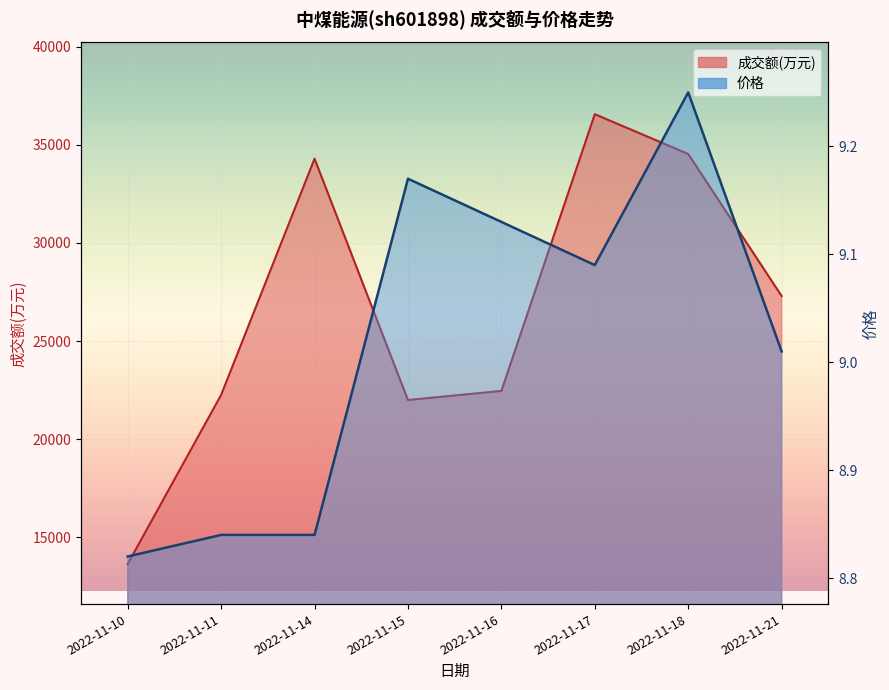

What is the total value across all series at 2022-11-14?

34302.8